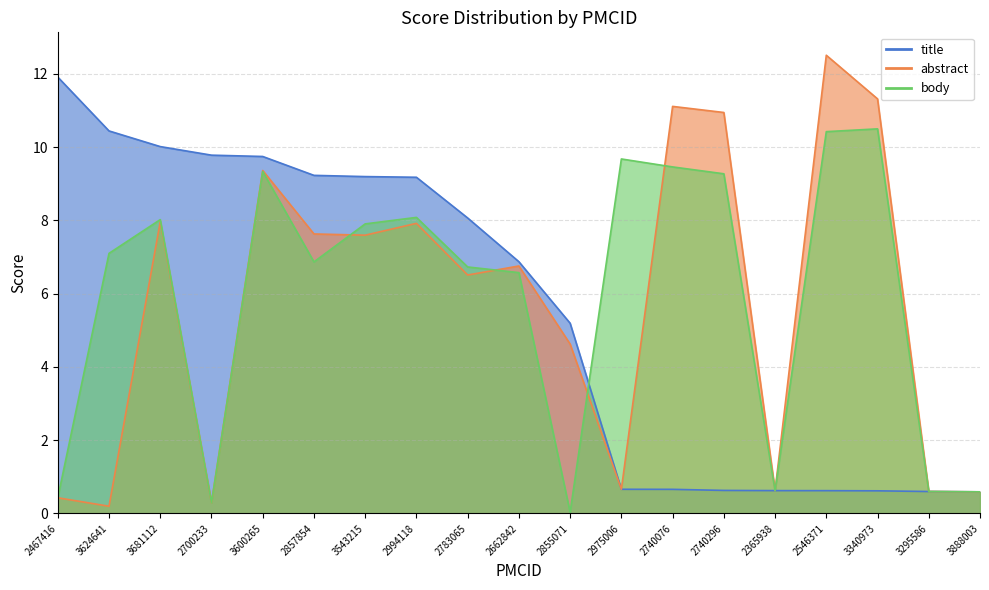

Rank the series at 2467416 from highest to lowest value.

title, abstract, body